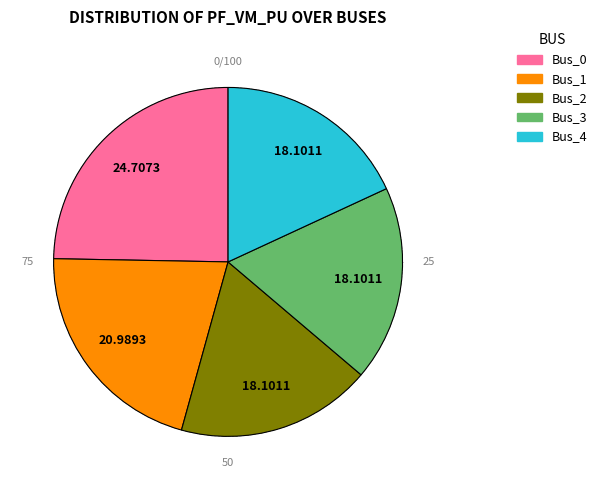

Between Bus_2 and Bus_1, which is larger?

Bus_1